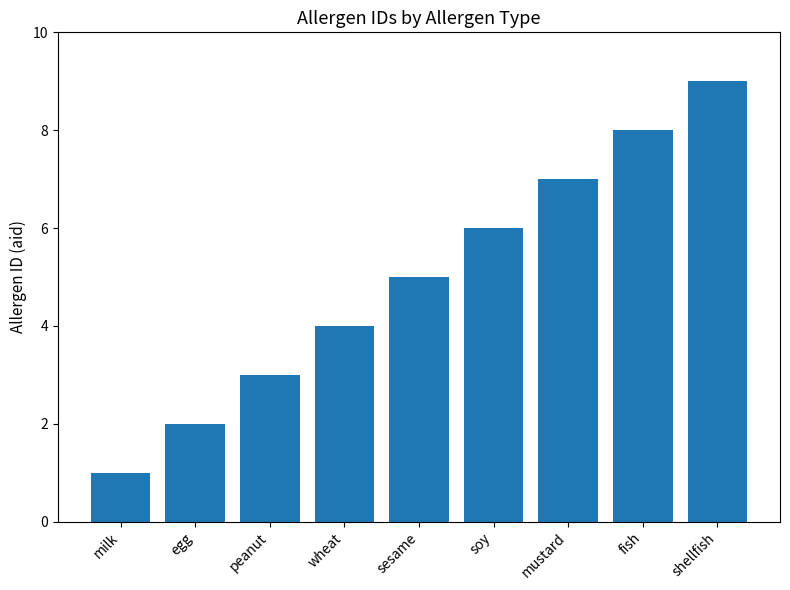

What position from the left is egg?

2